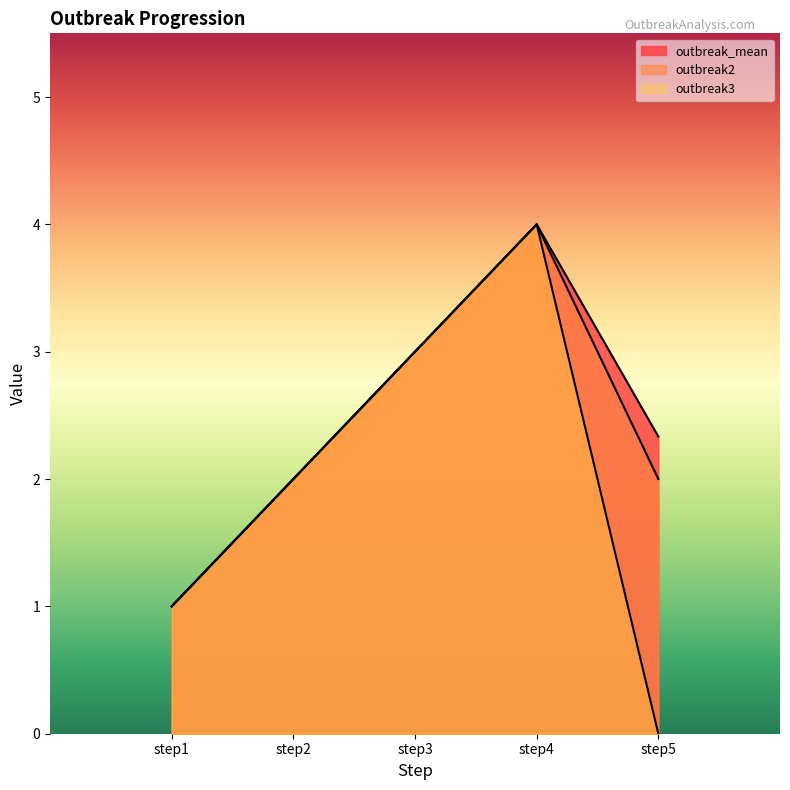

What is the value of the outbreak_mean point at the 2nd from the left?

2.0